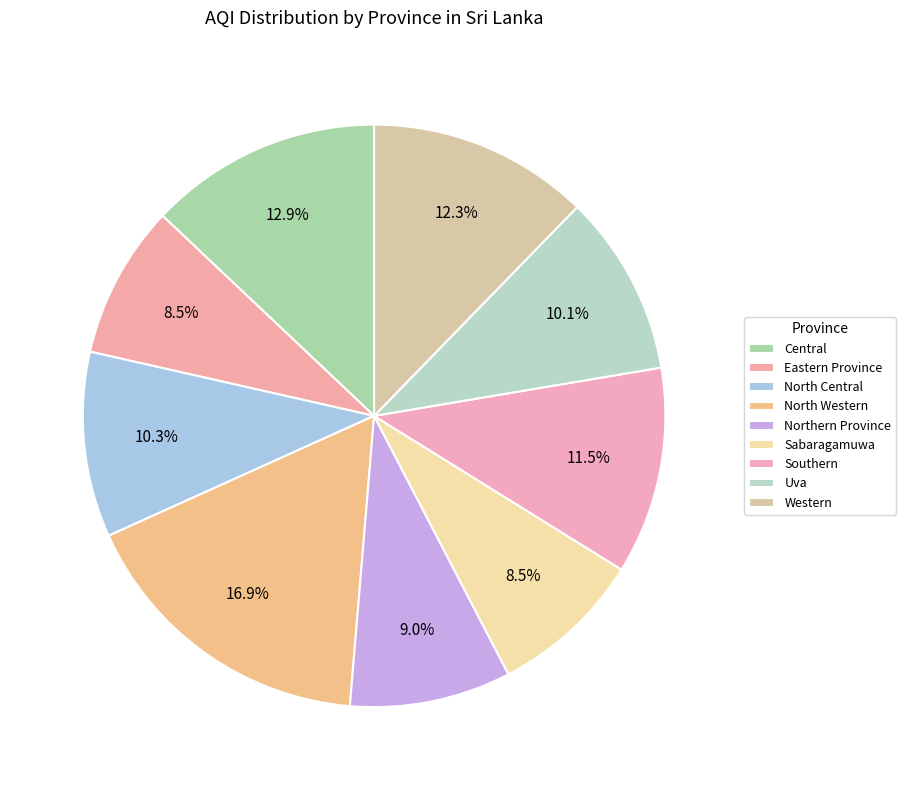

What percentage is NOT represented by North Western?

83.1%